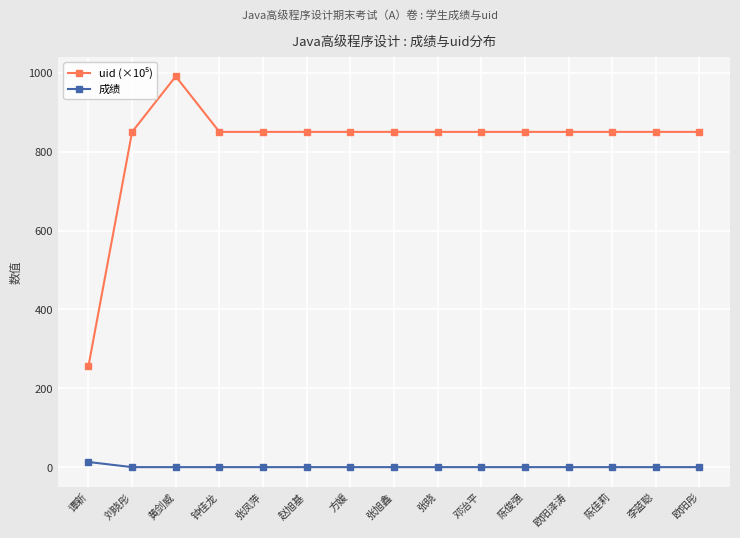

How many distinct data groups are displayed?

2